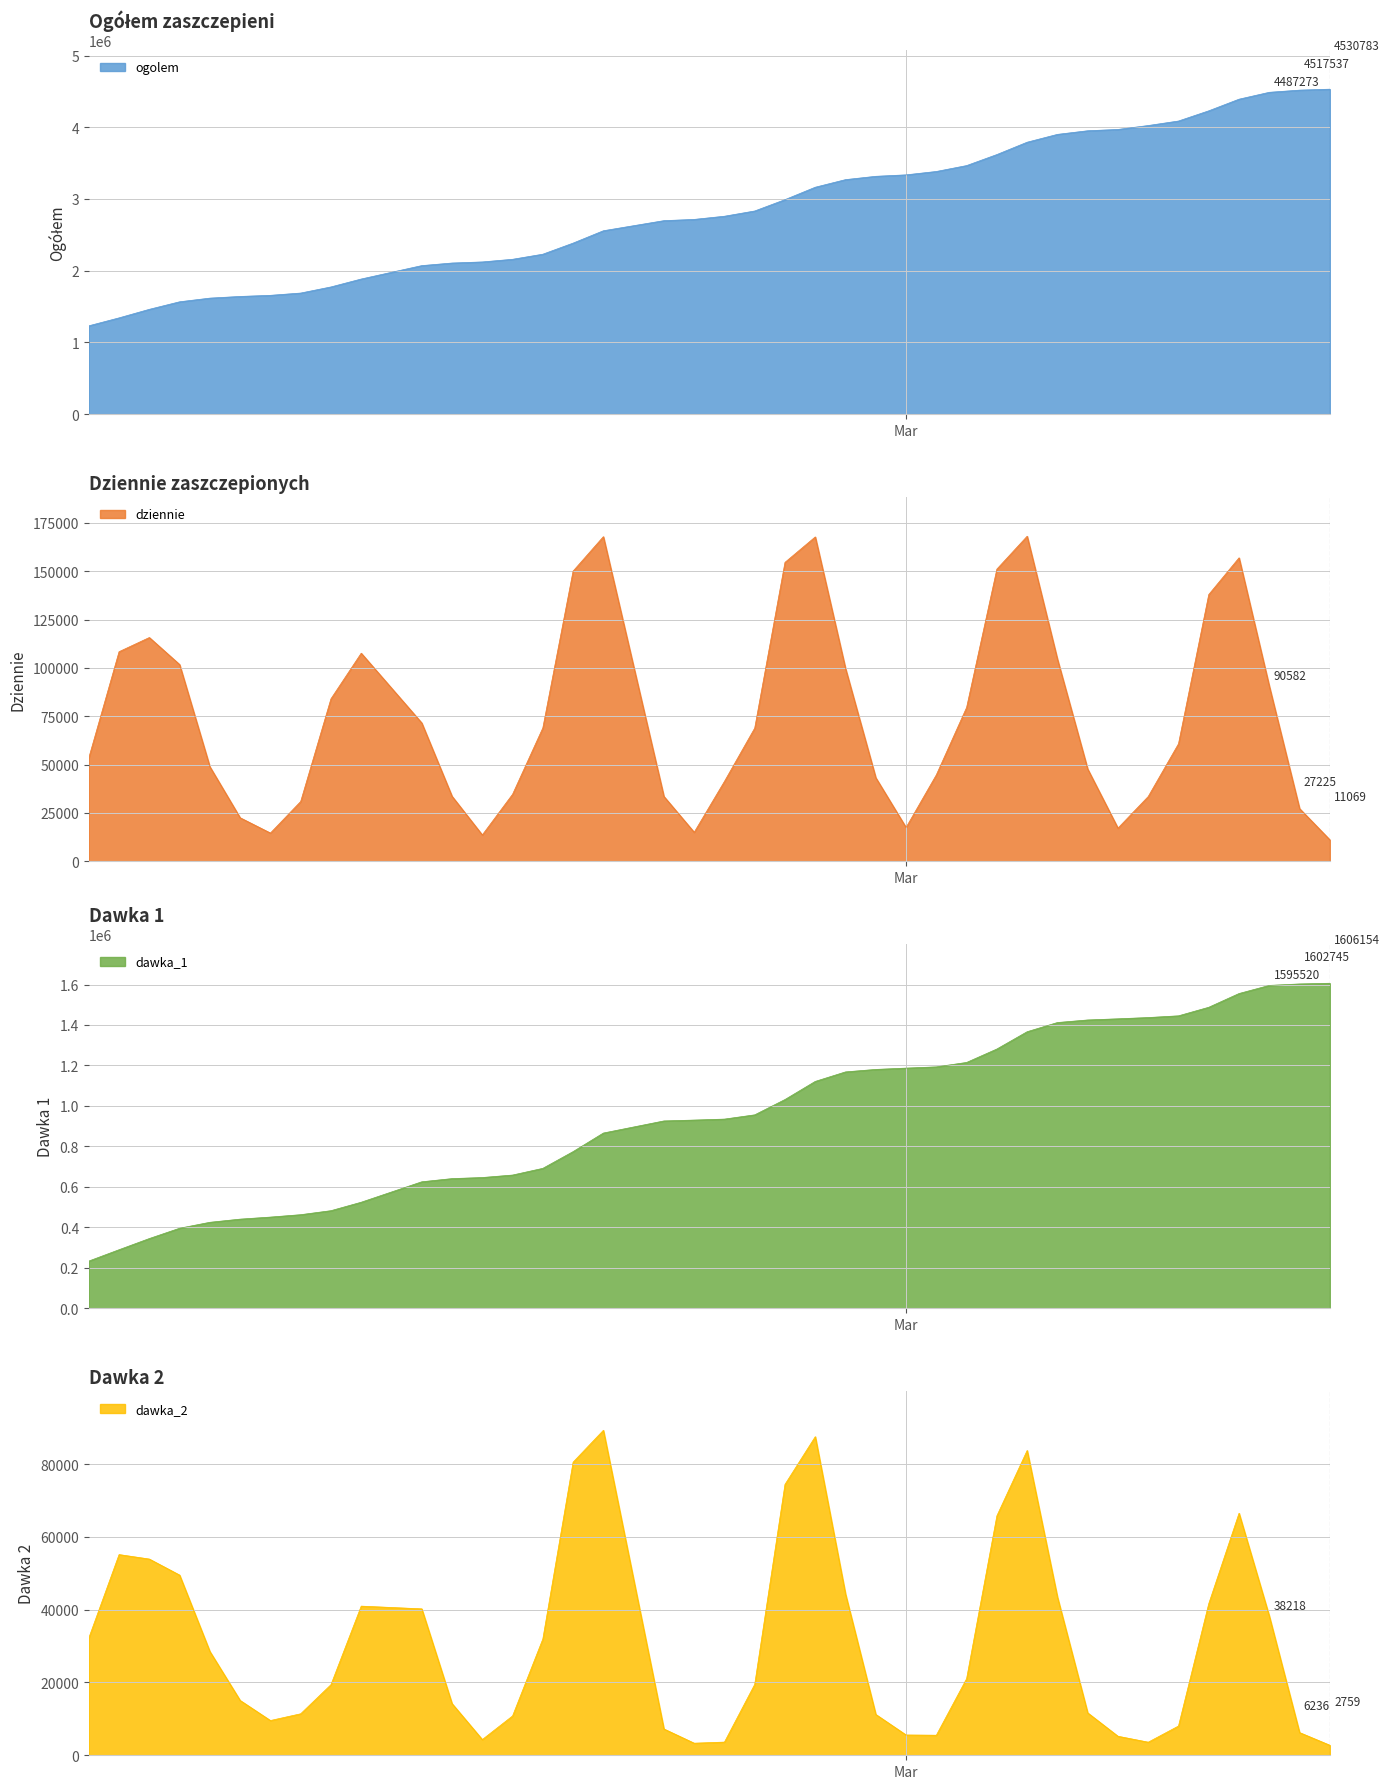

True or false: dziennie and ogolem intersect in this chart.

False